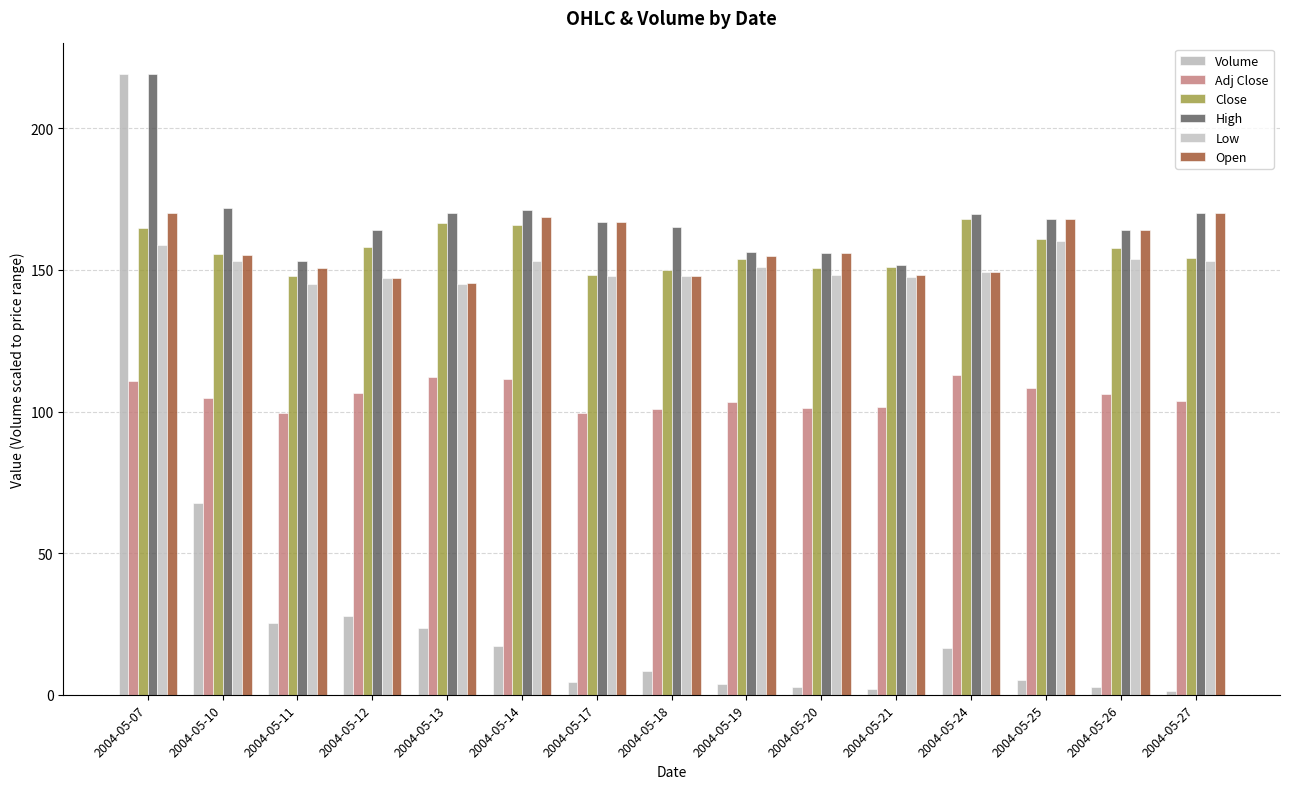

What is the difference between the second highest and second lowest values in the Low series?

13.7